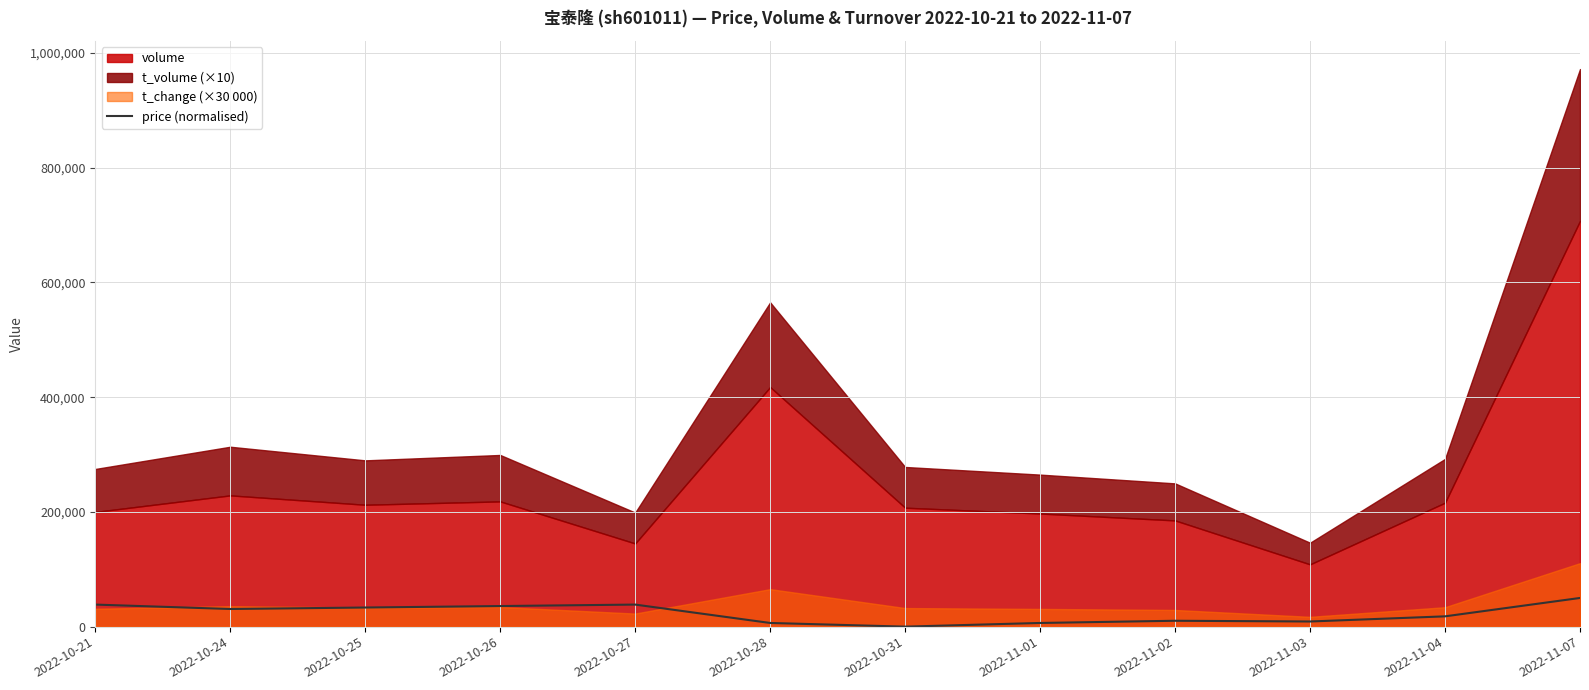

Reading left to right, extract all data points from this chart.

2022-10-21=38461.5	2022-10-24=30769.2	2022-10-25=33333.3	2022-10-26=35897.4	2022-10-27=38461.5	2022-10-28=6410.3	2022-10-31=0.0	2022-11-01=6410.3	2022-11-02=10256.4	2022-11-03=8974.4	2022-11-04=17948.7	2022-11-07=50000.0